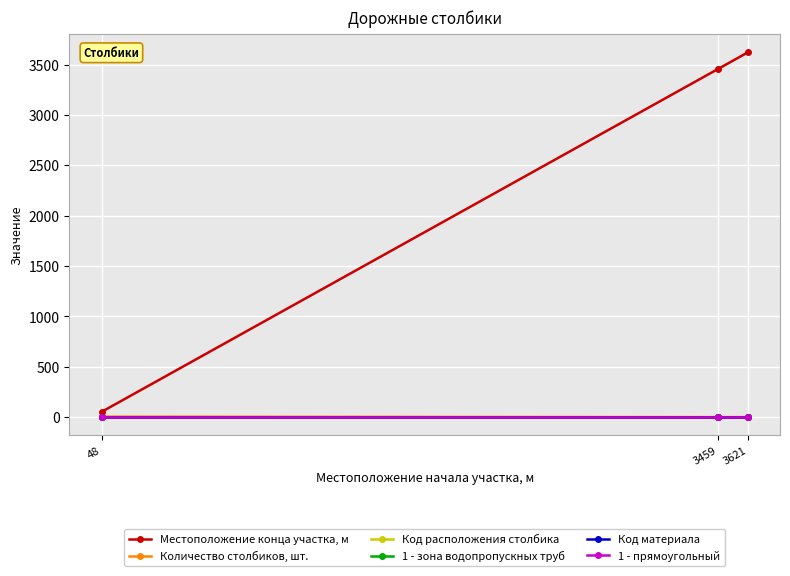

Is this an area chart (filled region under the line)?

No